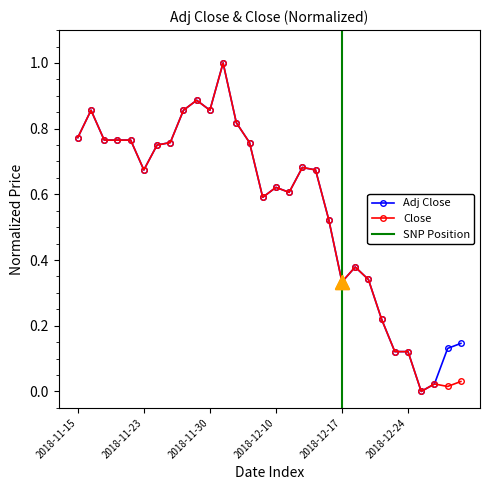

Where is Adj Close nearest to the value 0?

2018-12-26